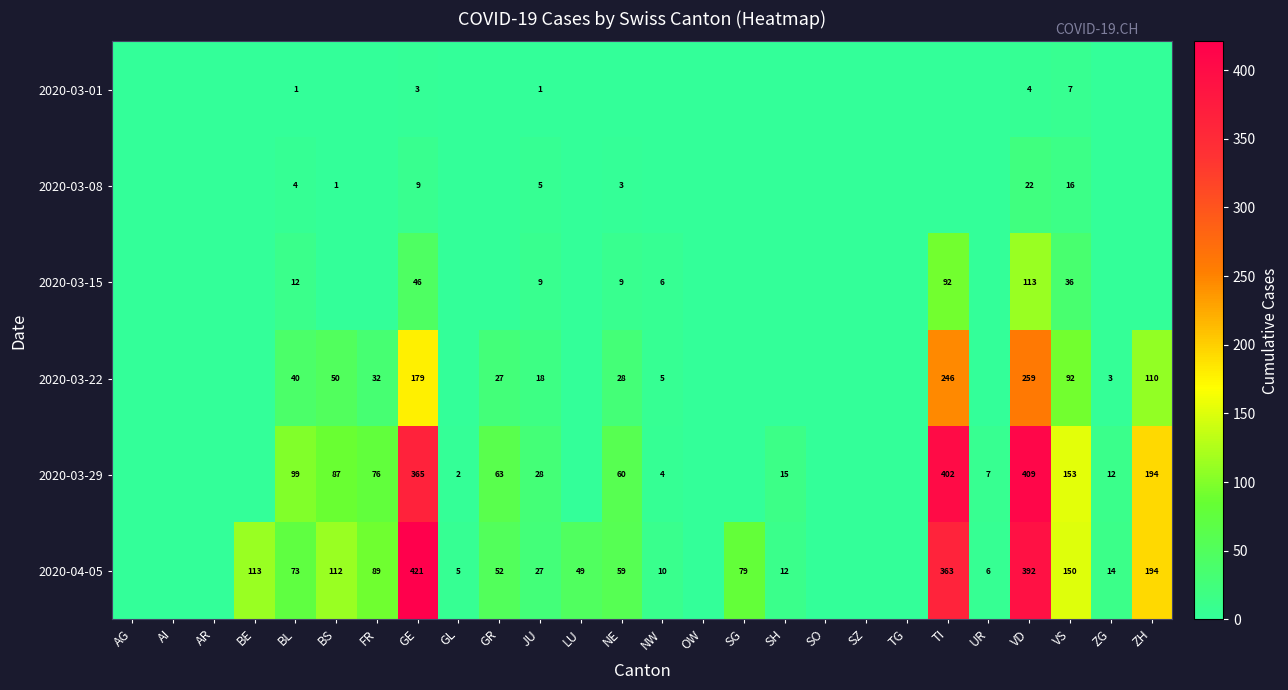

Is it true that 2020-04-05 equals 182 at BE?

False